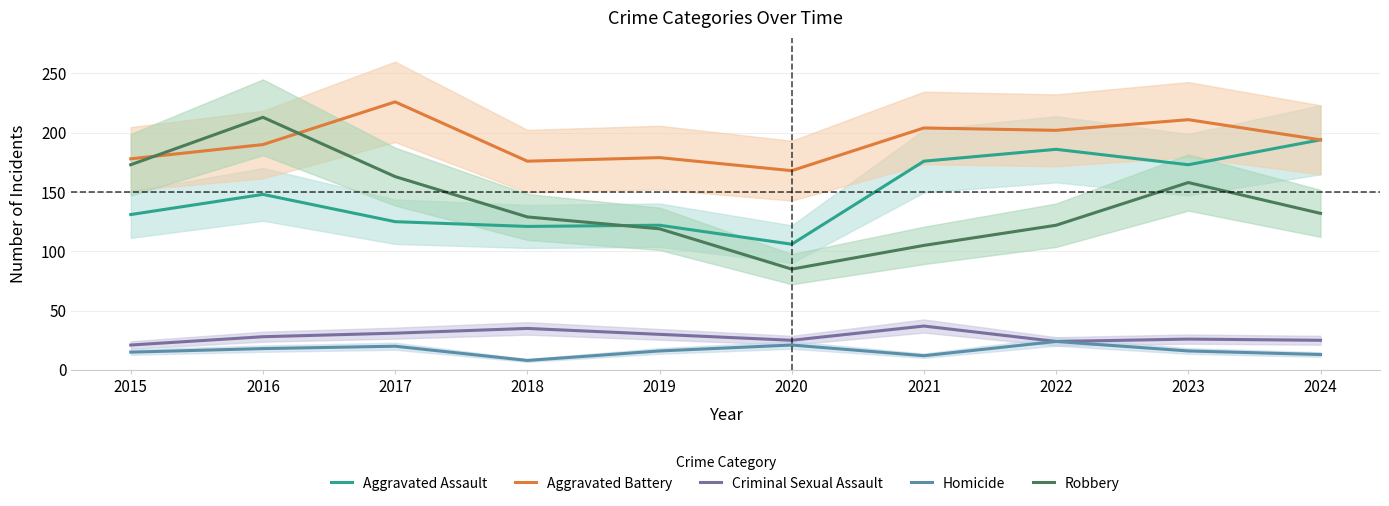

What is the total value across all series at 2016?

597